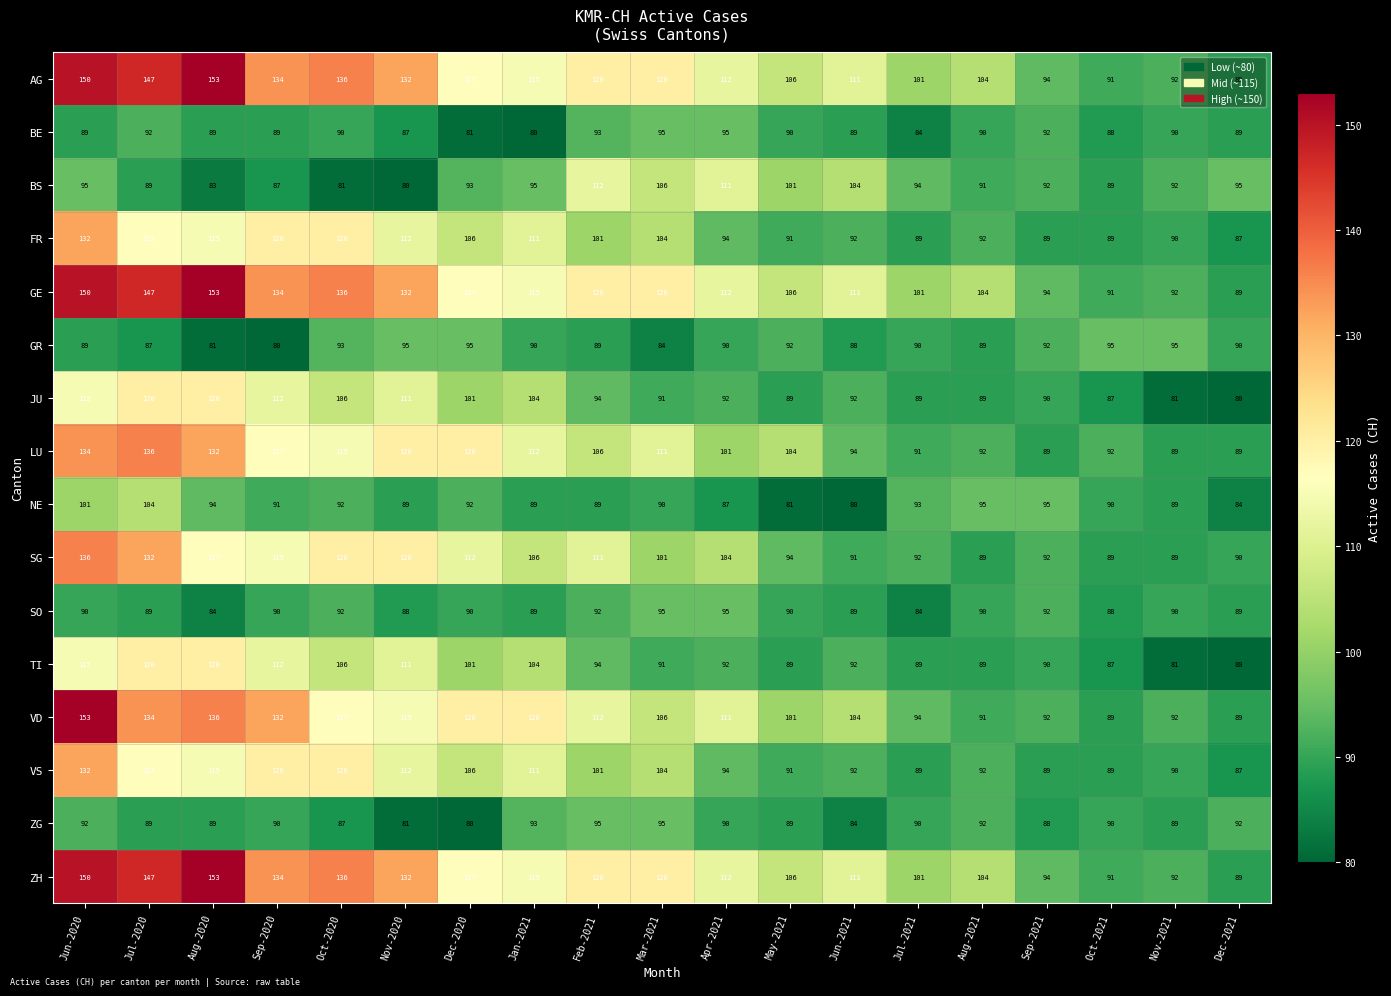

What is the spread (max minus min) of values at Jan-2021?

40